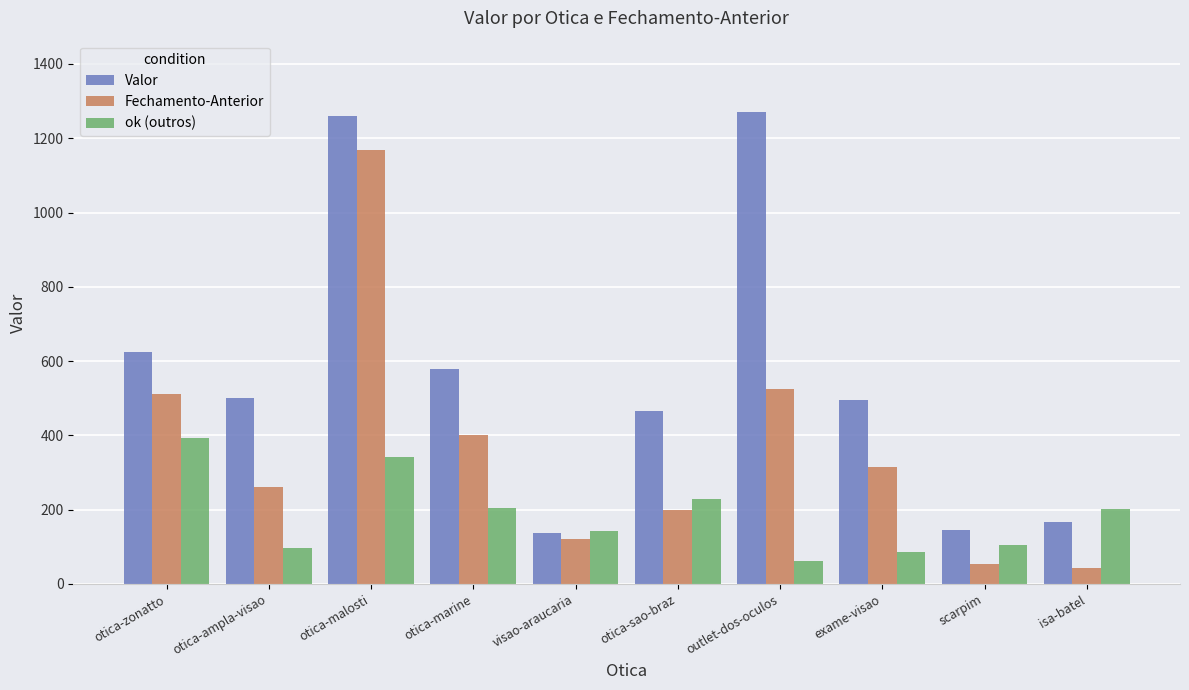

Are the bars horizontal?

No